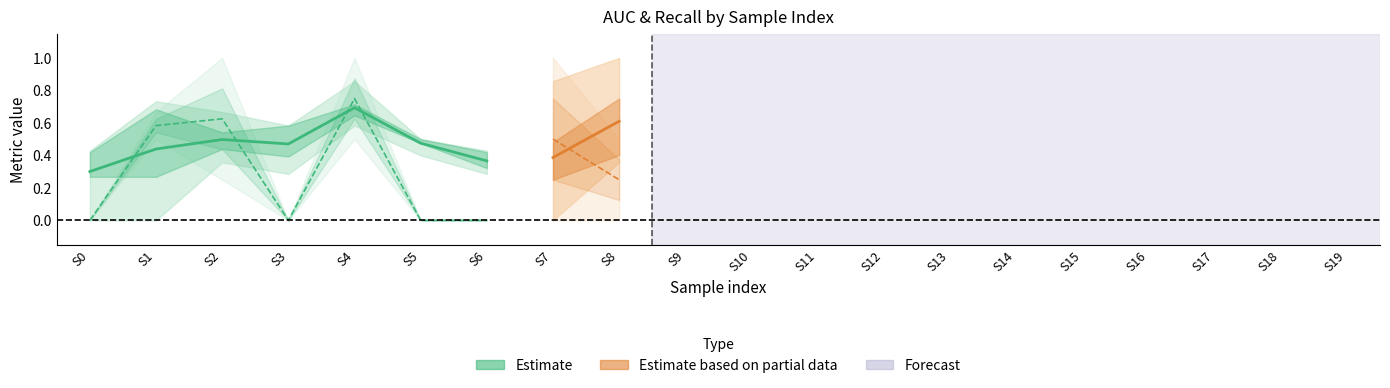

Is the value of auc_seed42 at 2 greater than the value of auc_seed7 at 4?

No